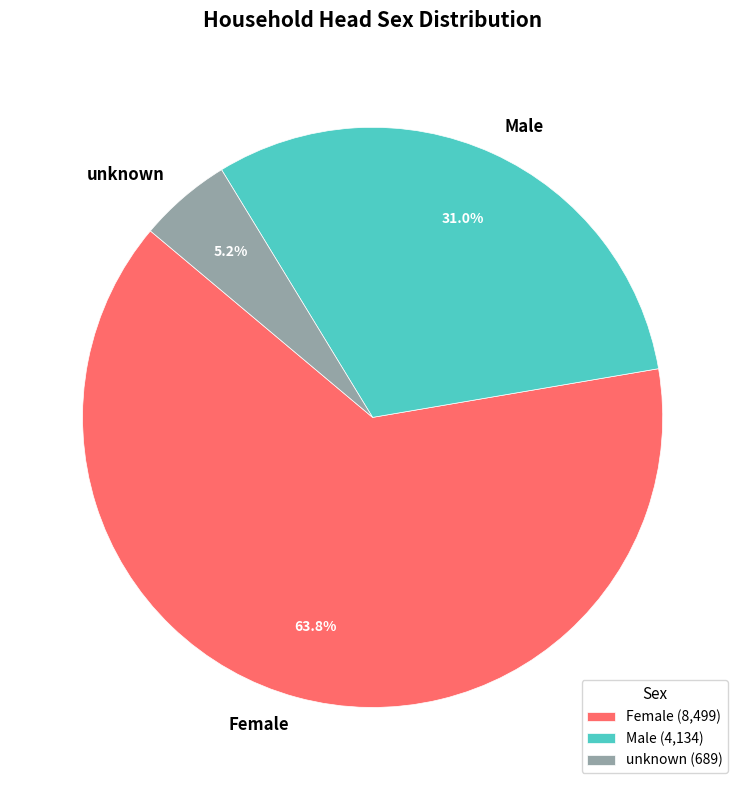

Rank the categories by value from highest to lowest.

Female, Male, unknown